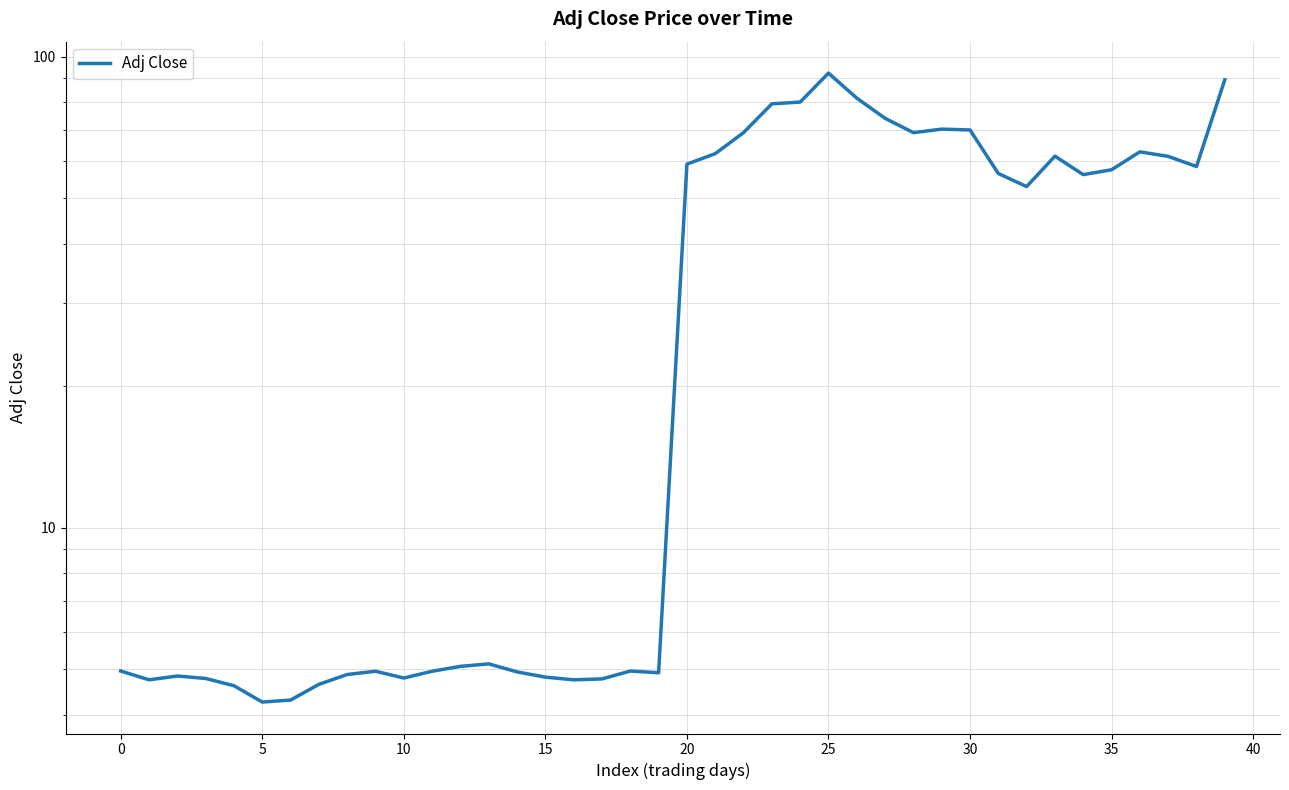

What is the approximate value at 23?

79.4